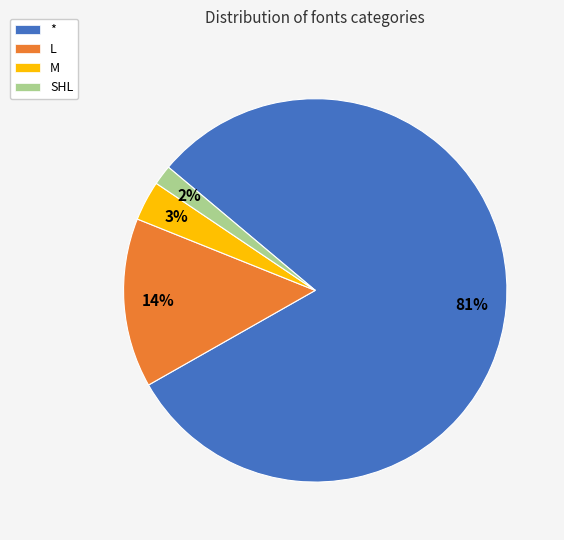

What is the largest slice in the pie chart?

*